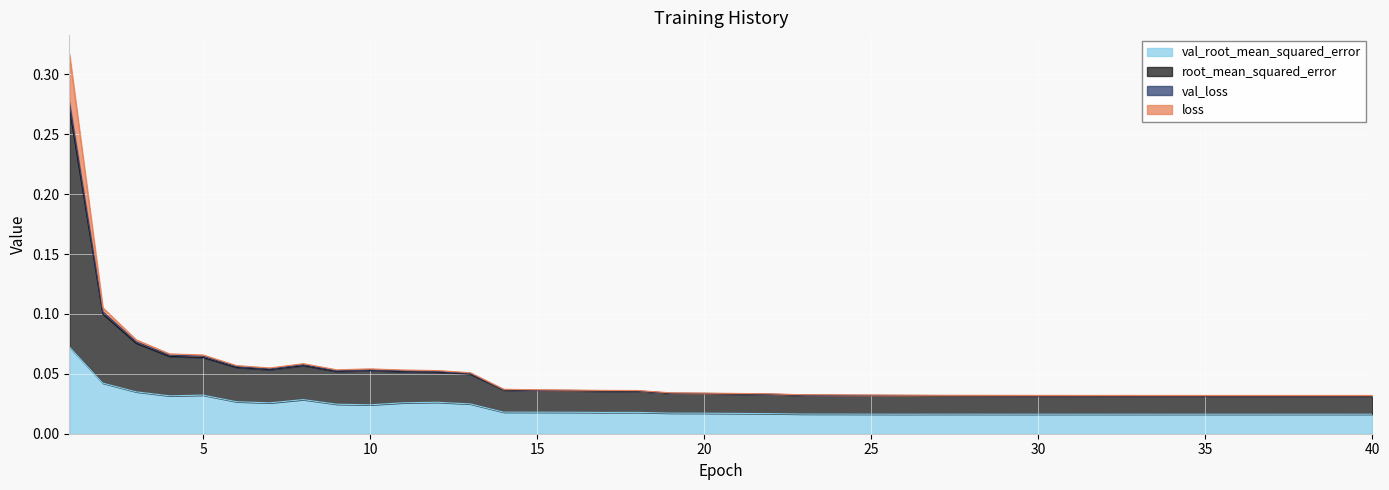

Where is the first local minimum for val_loss?

30